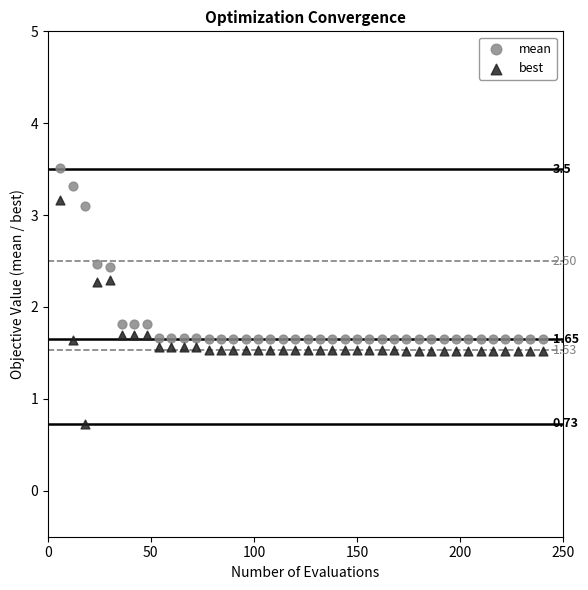

Which series contains the highest Y value?

mean